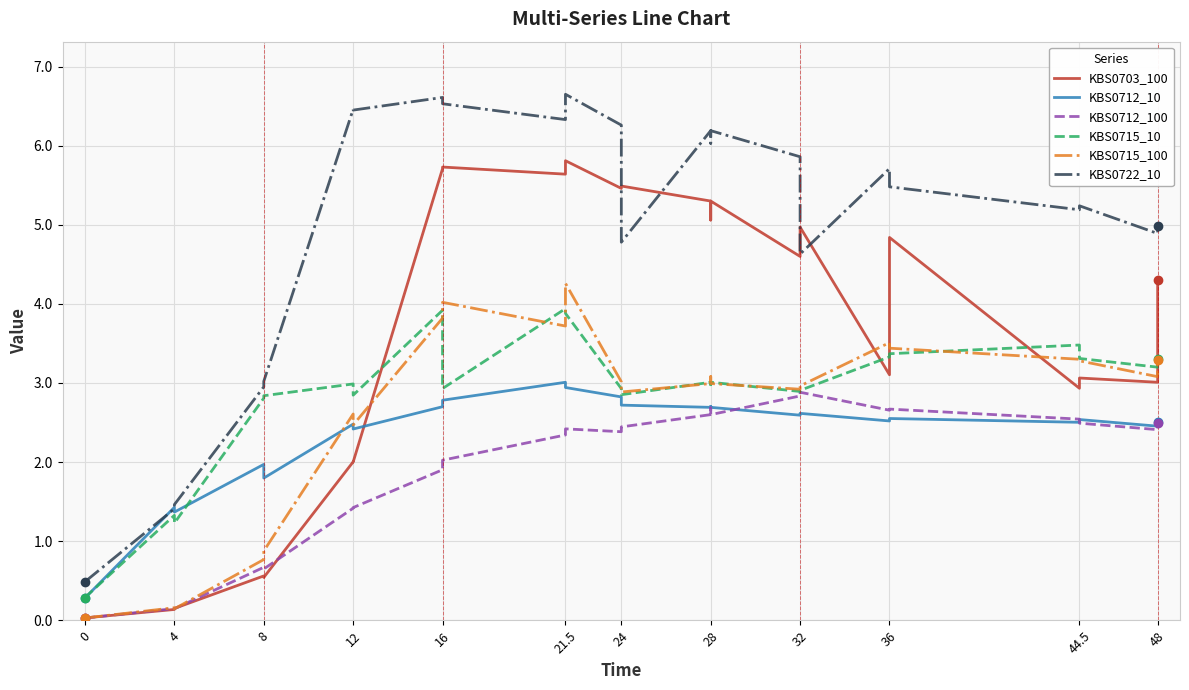

At how many categories does at least one series exceed 3?

20